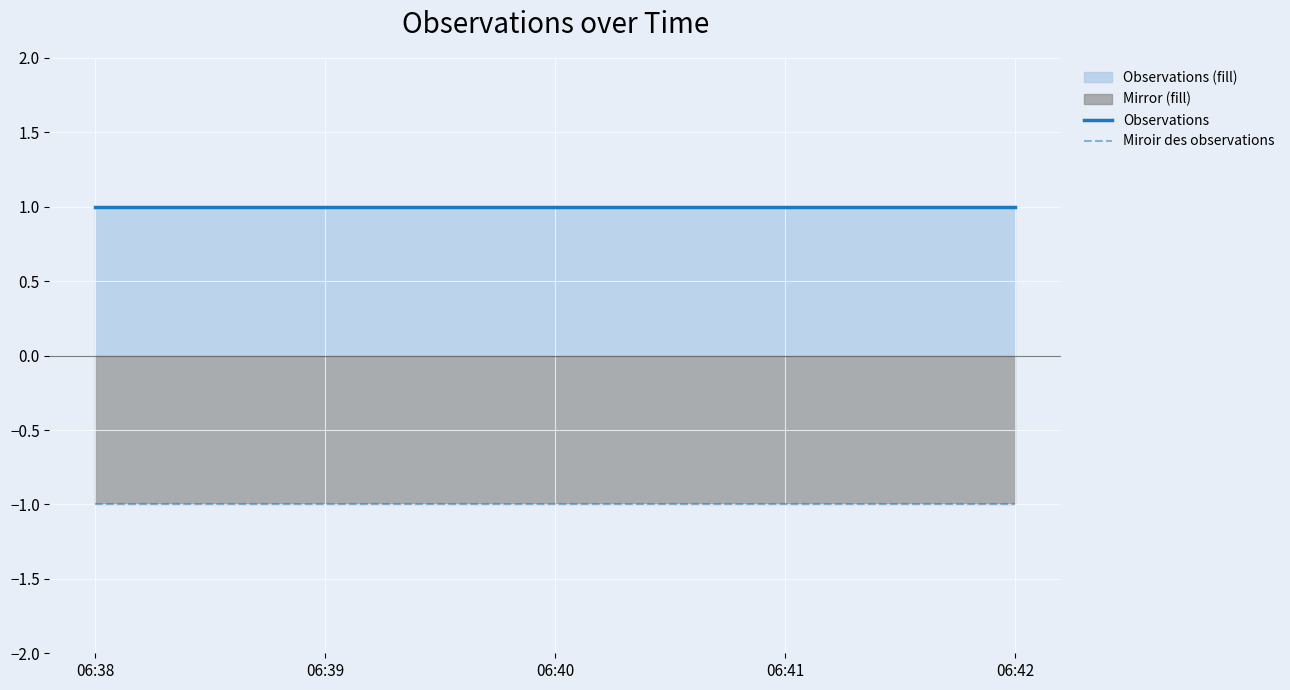

Is it true that Miroir des observations equals -1 at 06:41?

True